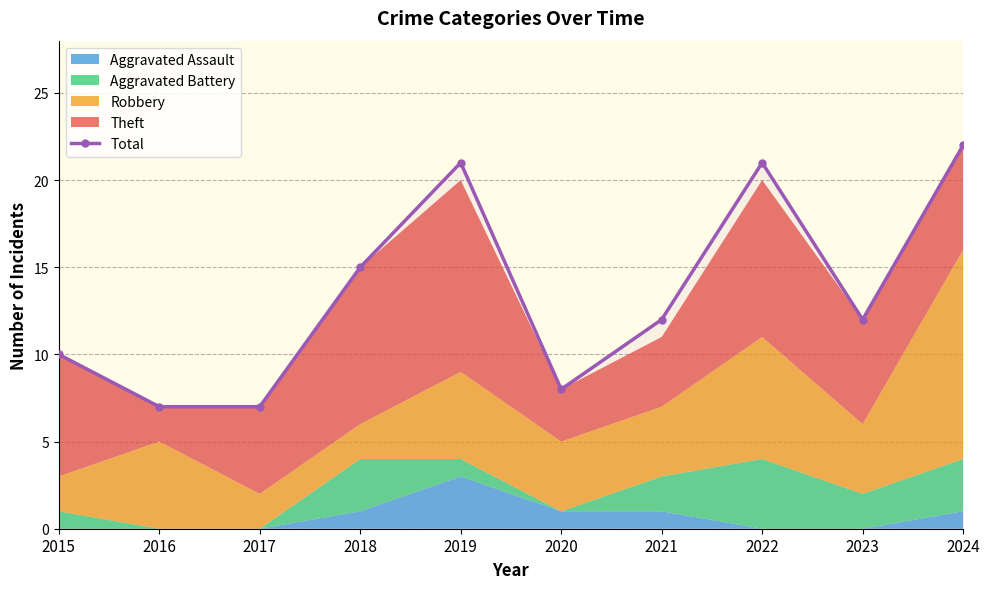

What is the smallest value displayed?

7